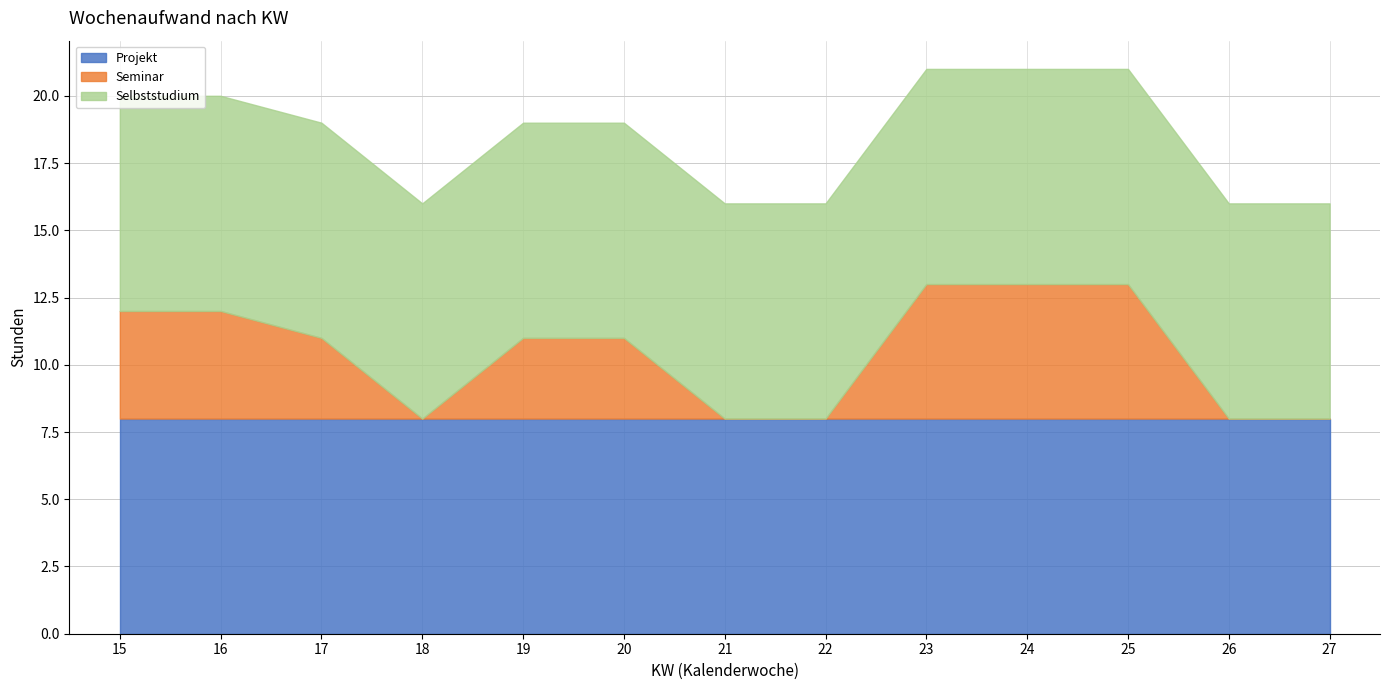

True or false: Projekt has more than 0 points higher than both neighbors.

False